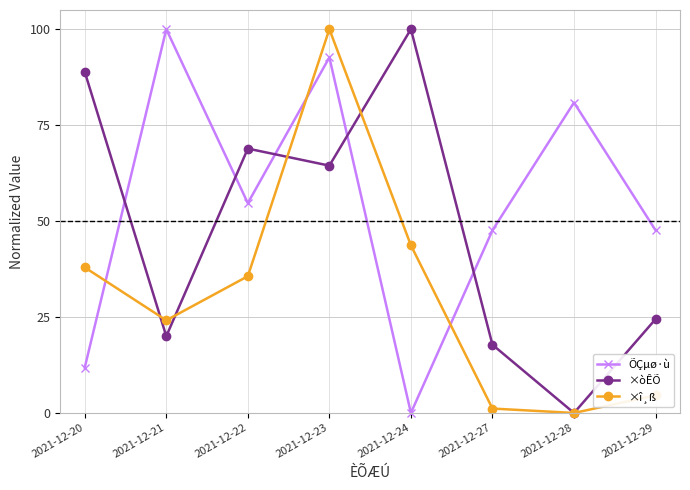

True or false: ×òÊÕ has more than 2 interior local peaks.

False